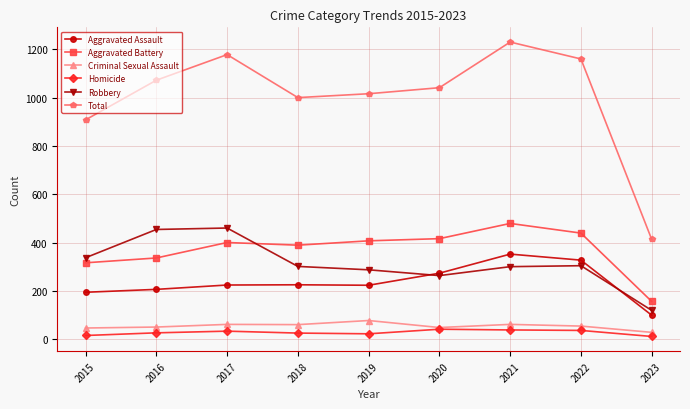

Is it true that Aggravated Battery equals 145 at 2015?

False